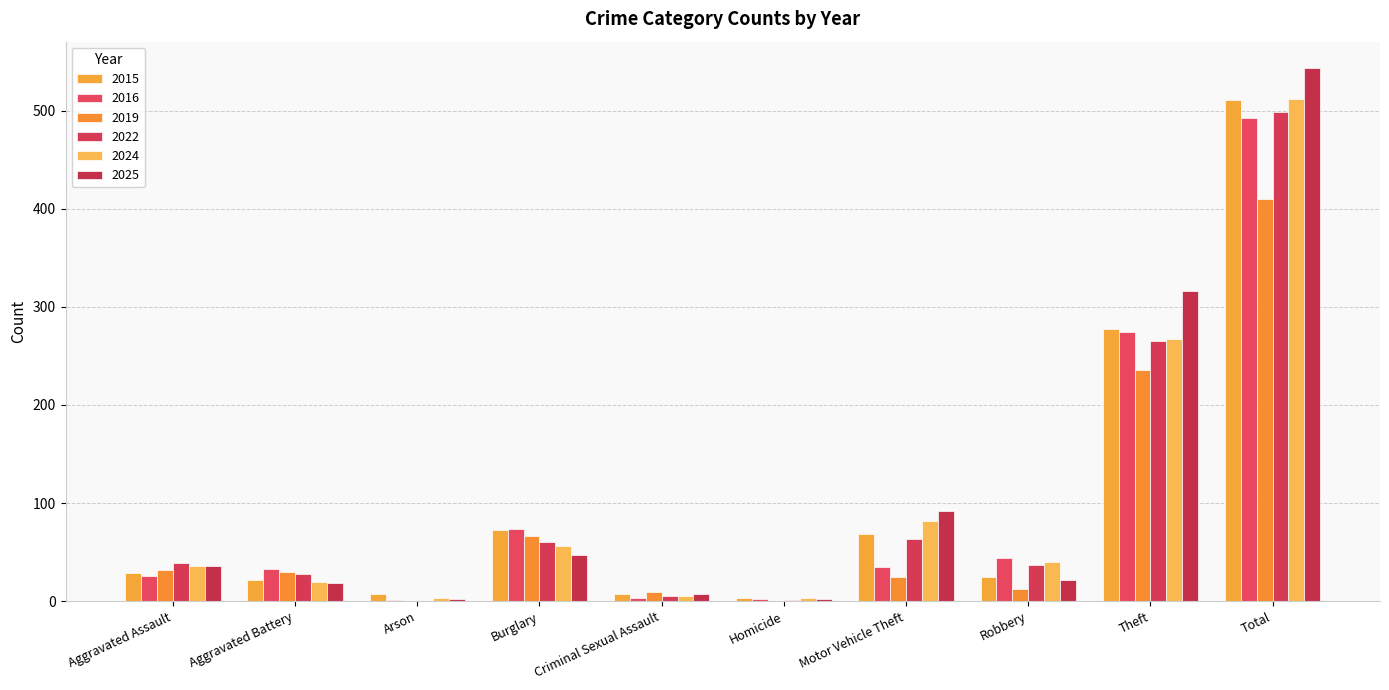

What is the sum of the 2024 values at Homicide and Burglary?

59